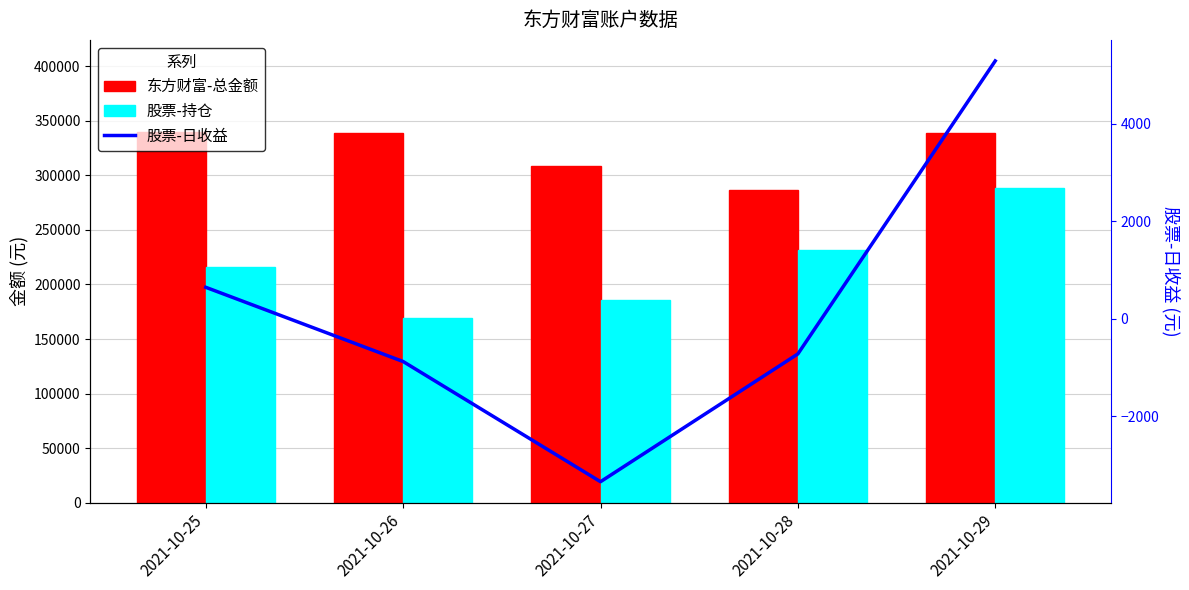

What is the difference between the second highest and minimum values in the 股票-日收益 series?

3983.0